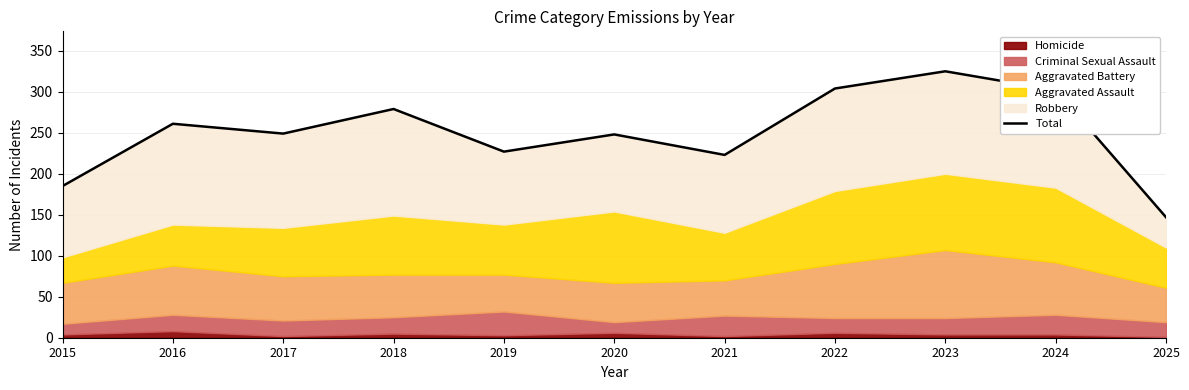

List the labels in order of value, smallest first.

2025, 2015, 2021, 2019, 2020, 2017, 2016, 2018, 2024, 2022, 2023